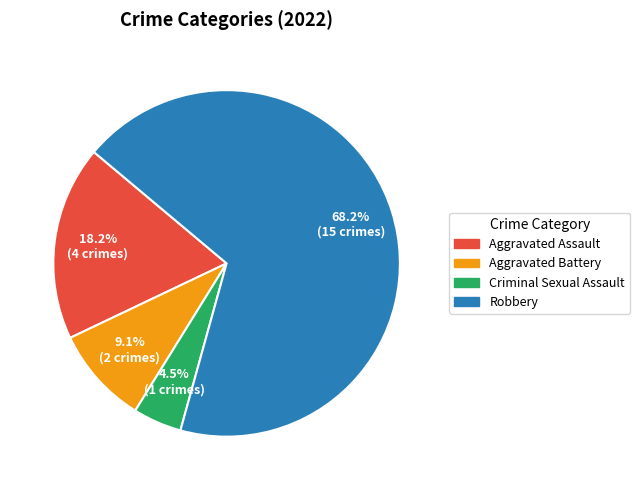

How much of the chart is everything except Aggravated Assault?

81.8%